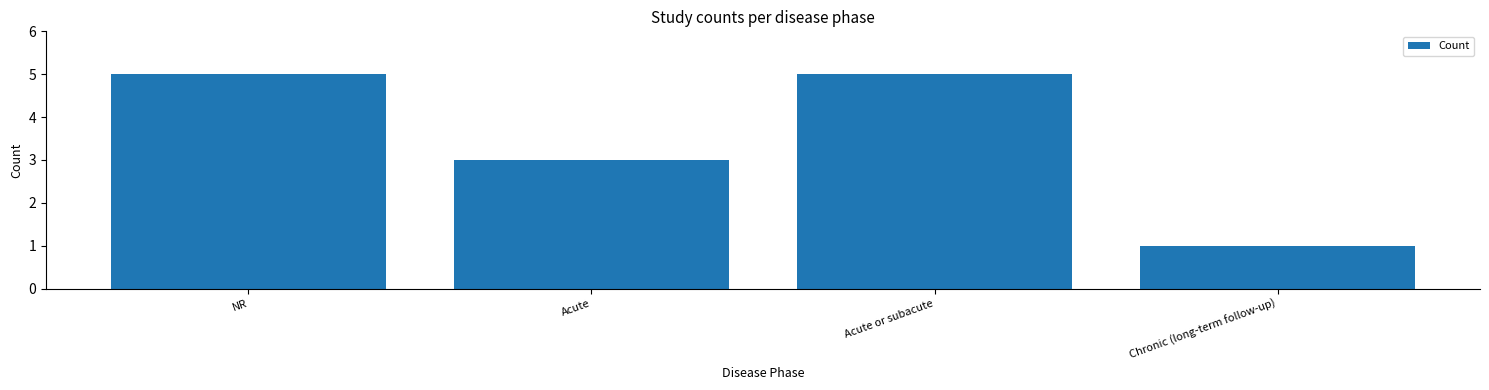

Reading left to right, transcribe all the data shown in this chart.

NR=5	Acute=3	Acute or subacute=5	Chronic (long-term follow-up)=1